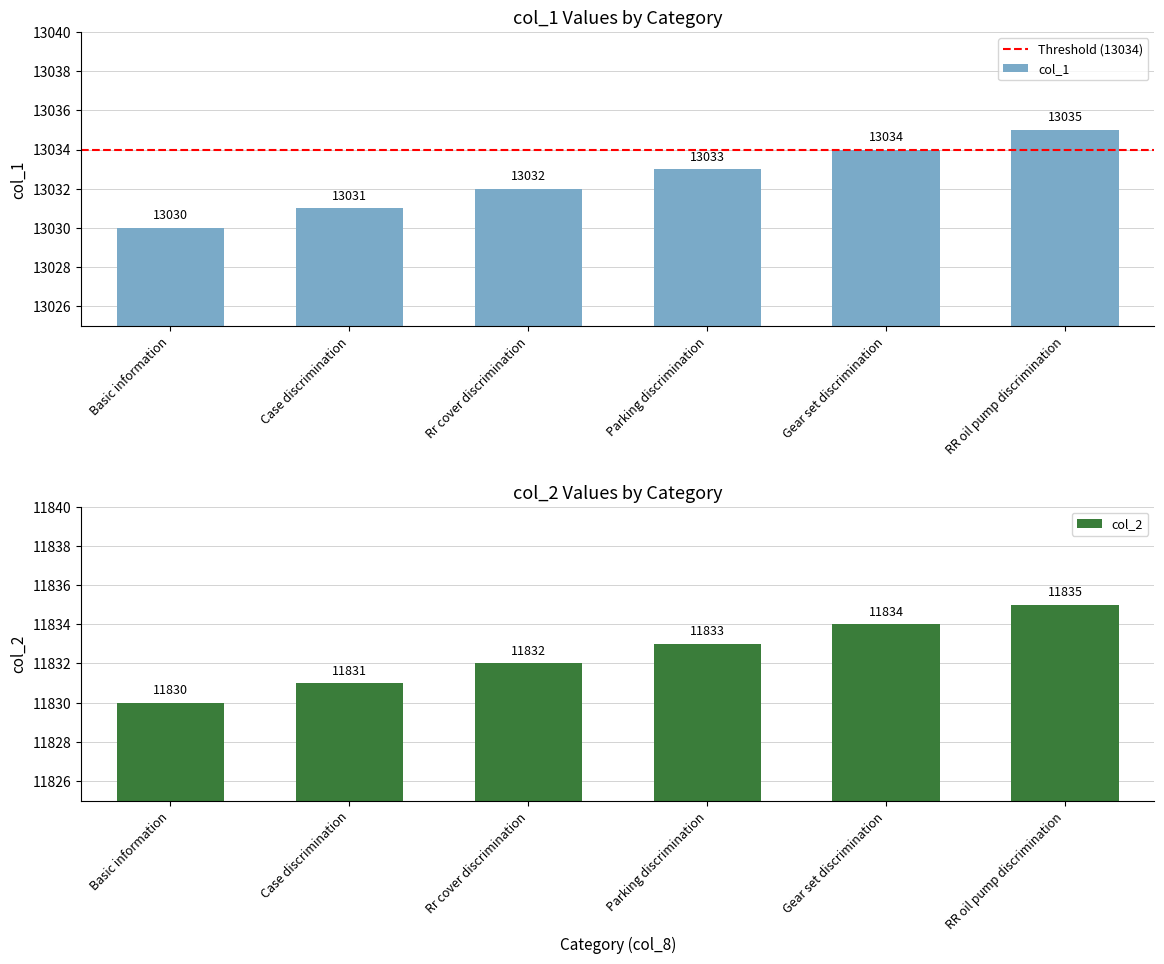

How many data points in col_2 are less than 11833?

3